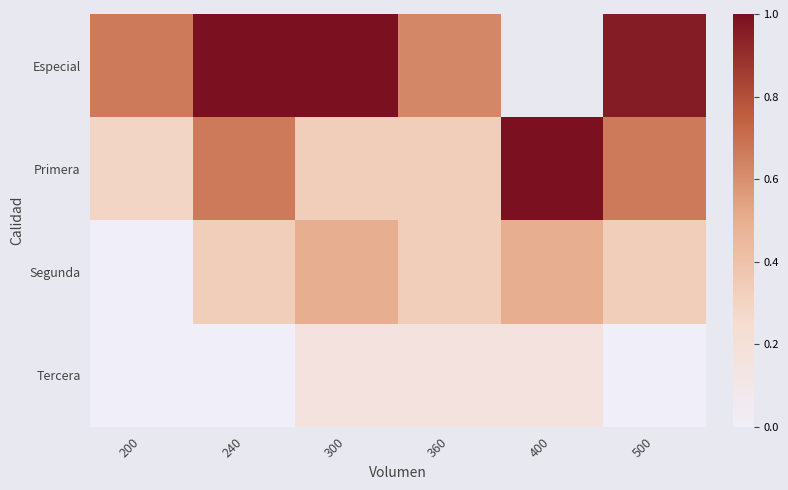

Is it true that Tercera equals 0.0 at 240?

True